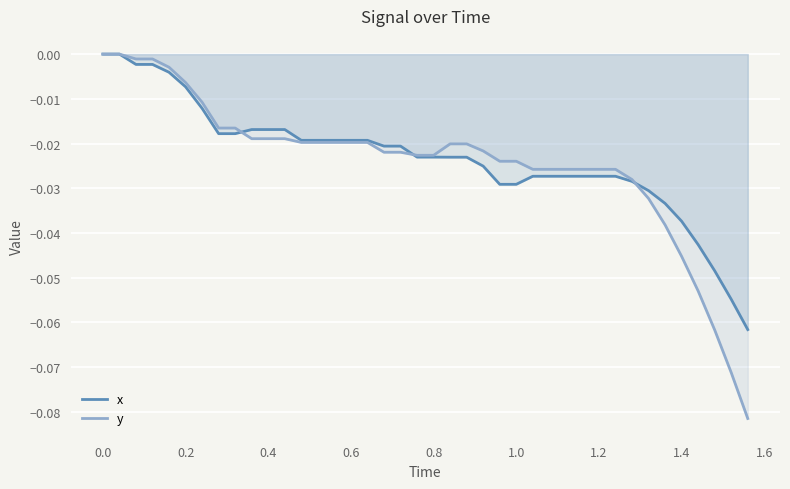

Which series has the largest range (max minus min)?

y